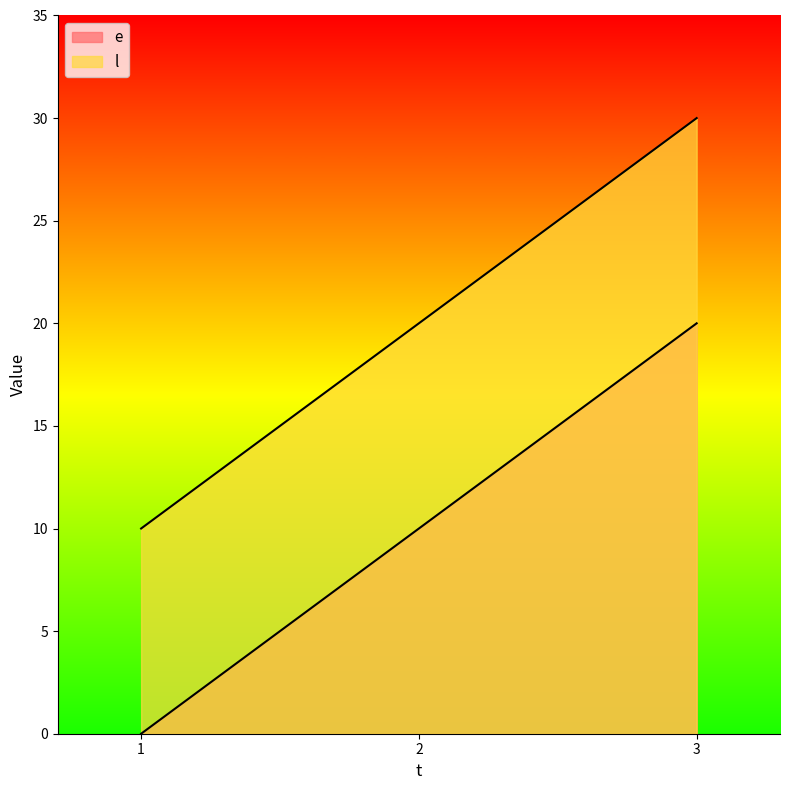

What is the approximate value of l at 1?

10